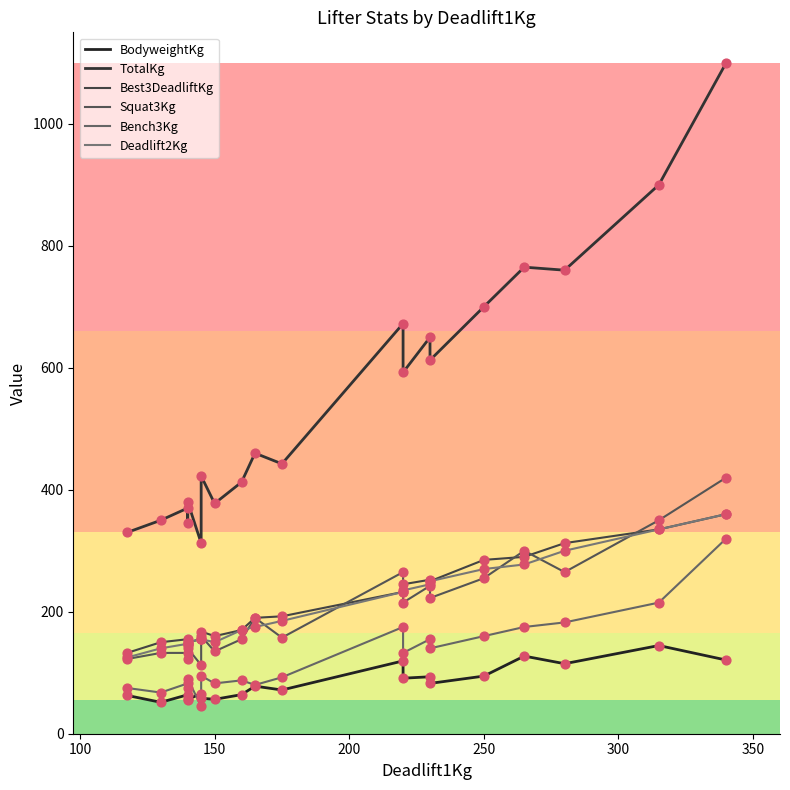

Which series has the largest Y range (max minus min)?

TotalKg